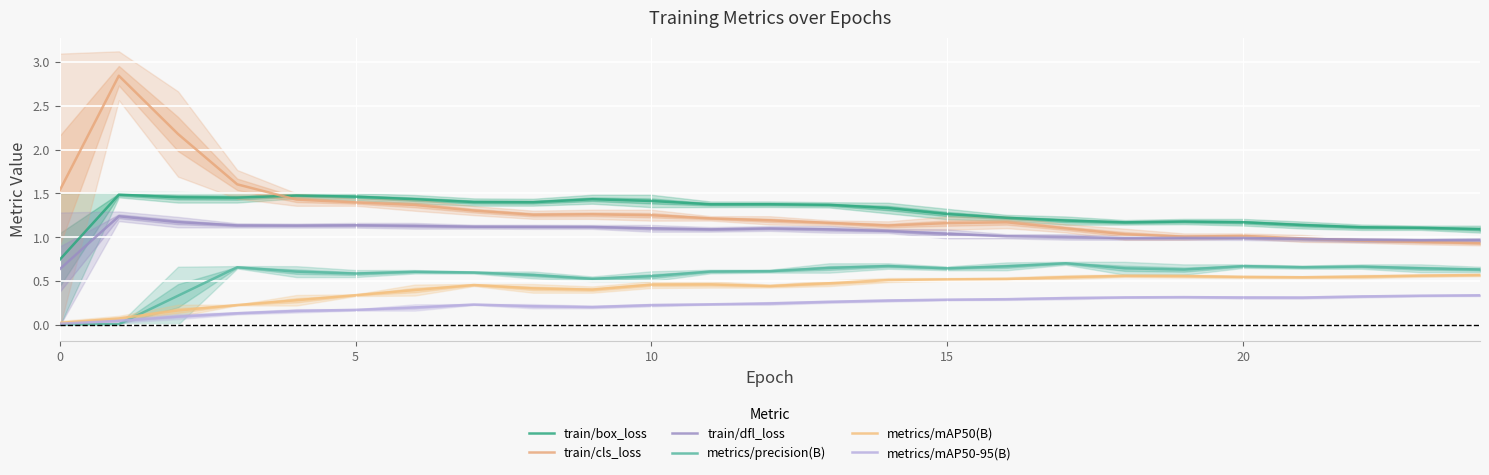

The metrics/mAP50(B) series shows 0.1 at 15. True or false?

False